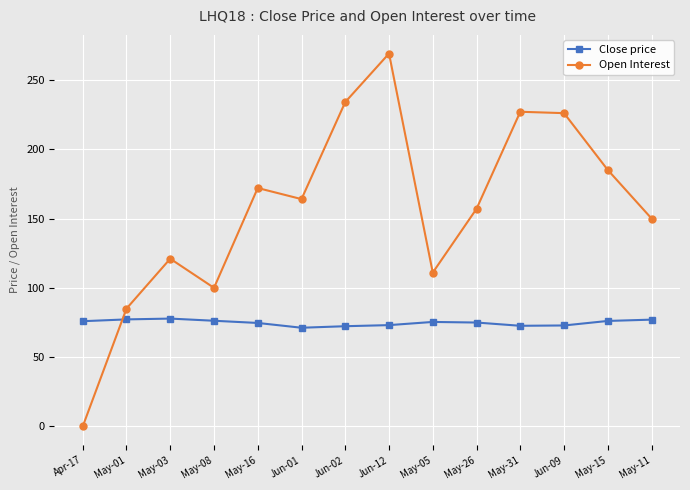

What is the difference between the maximum and minimum values in the Open Interest series?

269.0